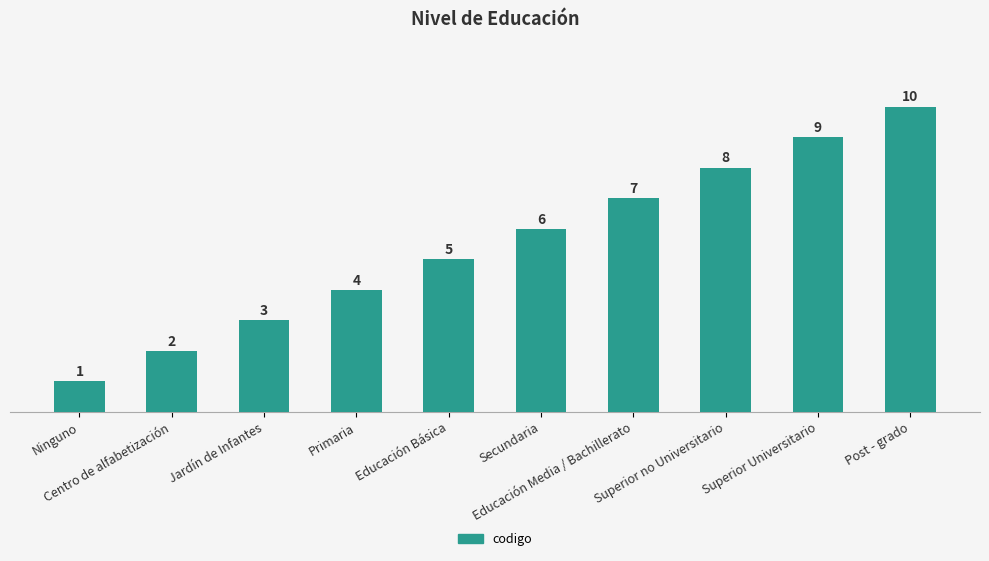

Which label corresponds to the smallest value in the chart?

Ninguno